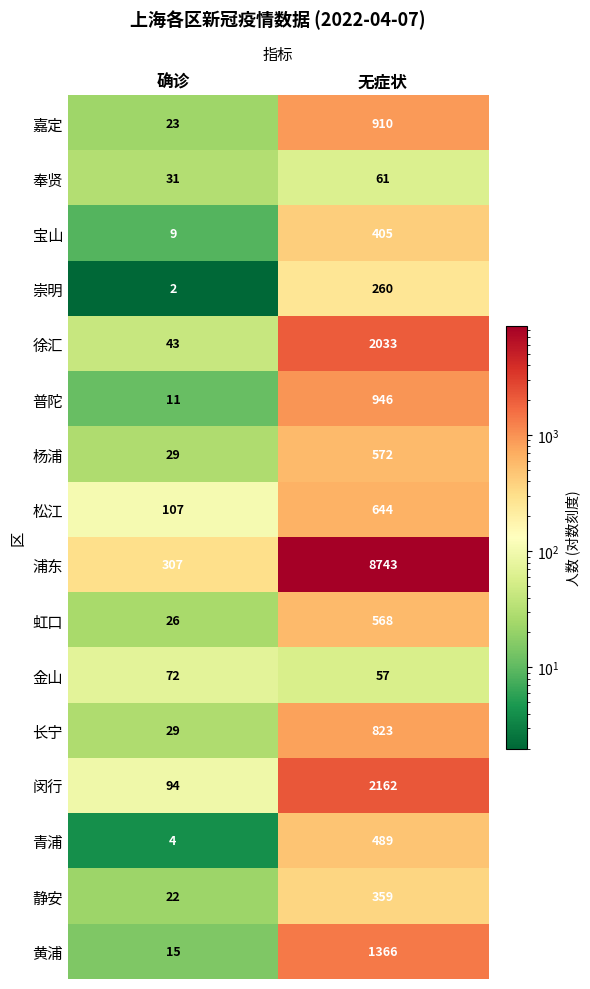

List the series in order of their peak value, lowest first.

奉贤, 金山, 崇明, 静安, 宝山, 青浦, 虹口, 杨浦, 松江, 长宁, 嘉定, 普陀, 黄浦, 徐汇, 闵行, 浦东